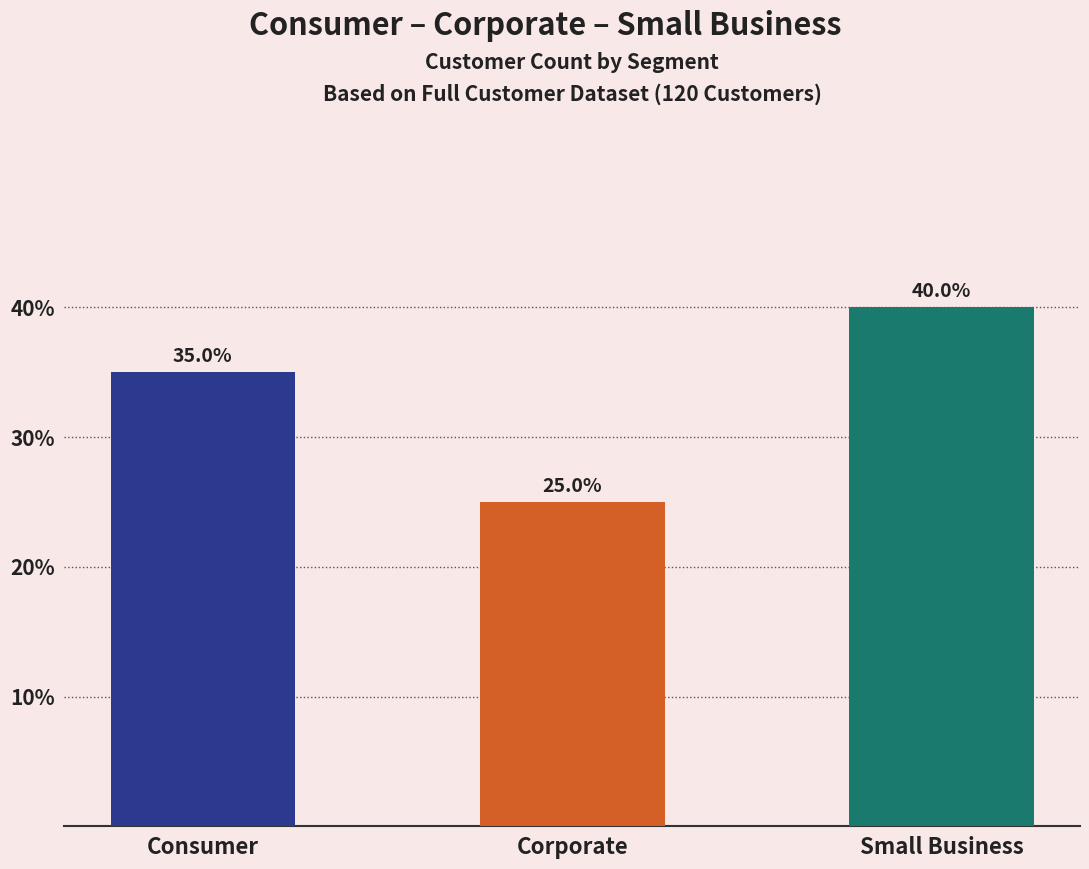

Reading left to right, transcribe all the data shown in this chart.

Consumer=35	Corporate=25	Small Business=40